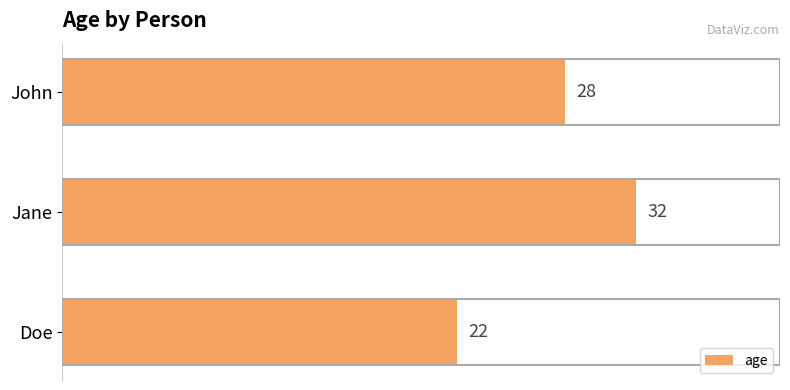

At which category does the chart reach its peak across all series?

Jane